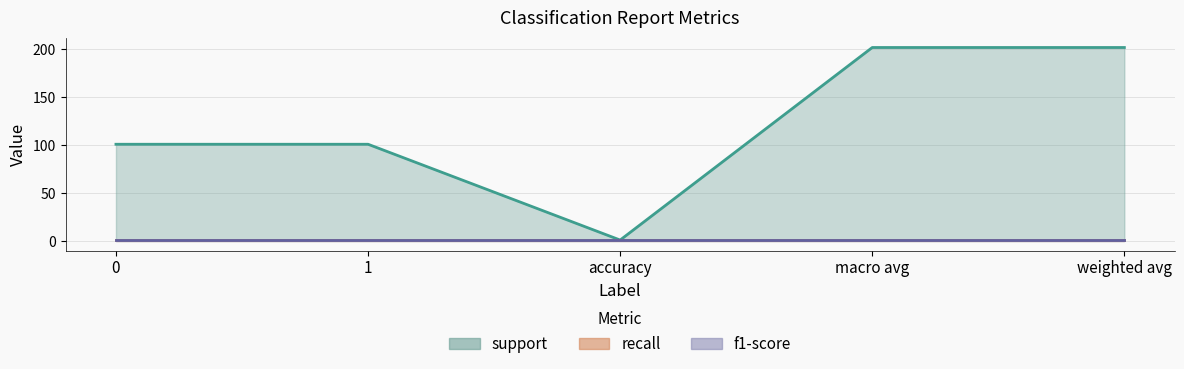

True or false: recall and support intersect in this chart.

False